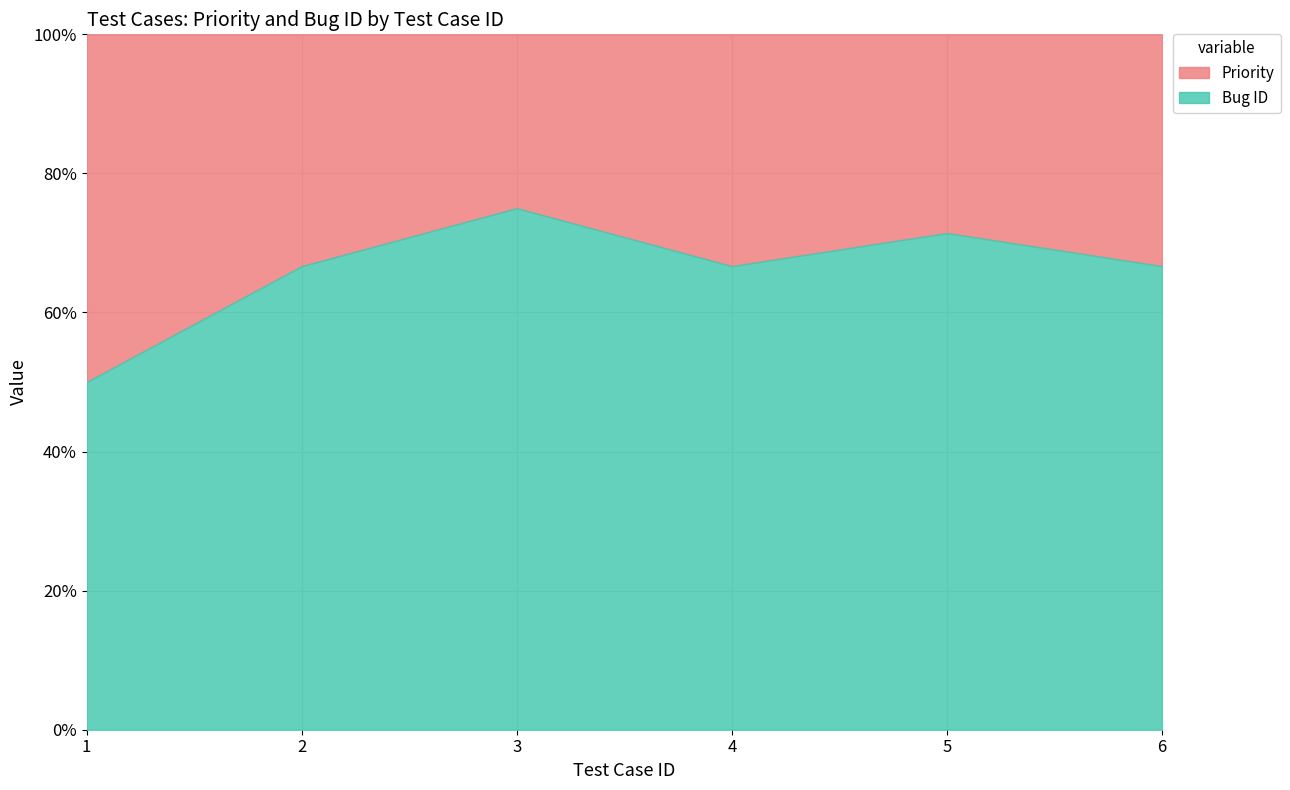

Where is Bug ID nearest to the value 3?

3